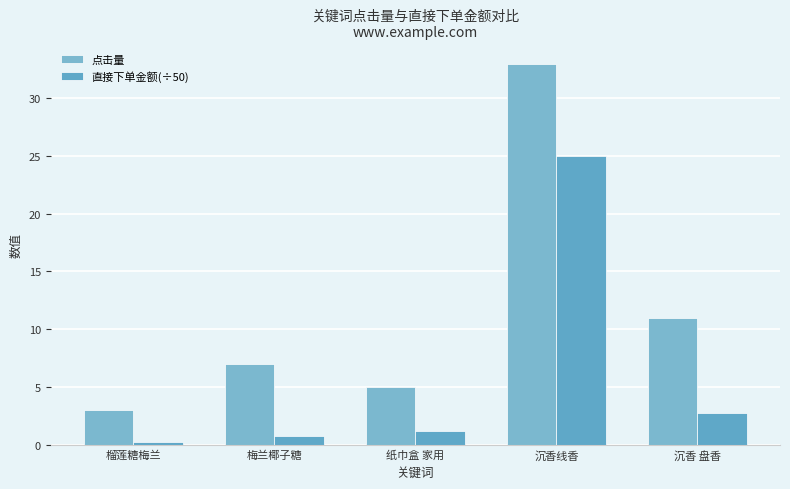

List the series in order of their peak value, highest first.

点击量, 直接下单金额(÷50)